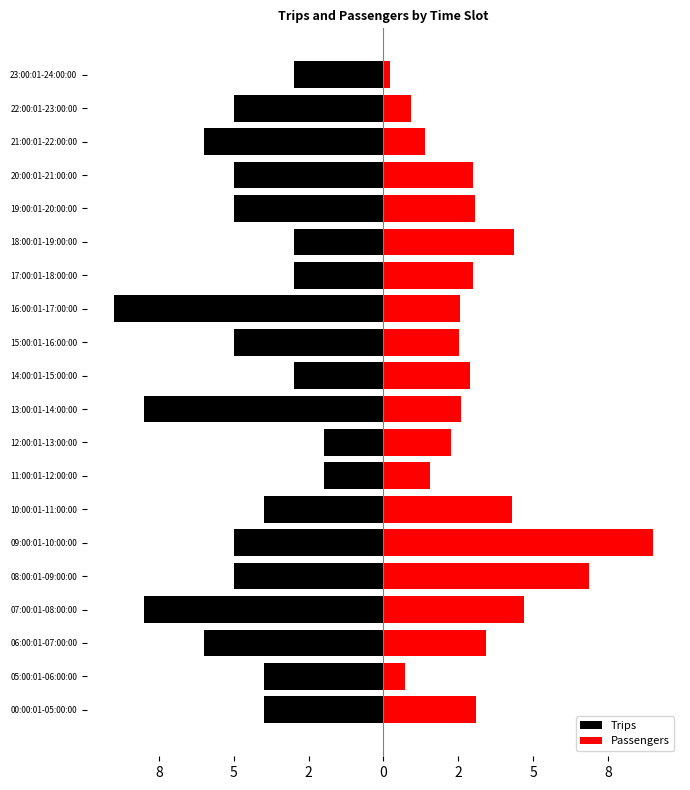

How many data points in Passengers are above 2?

15